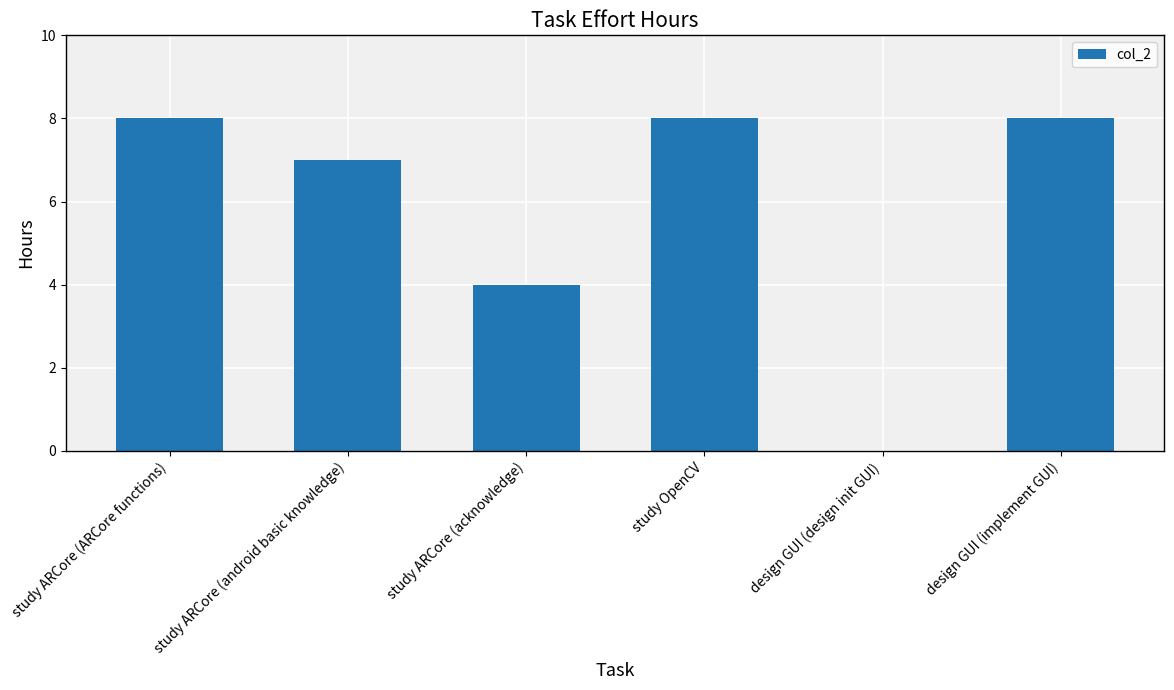

Are the bars grouped side by side (vs. stacked)?

No